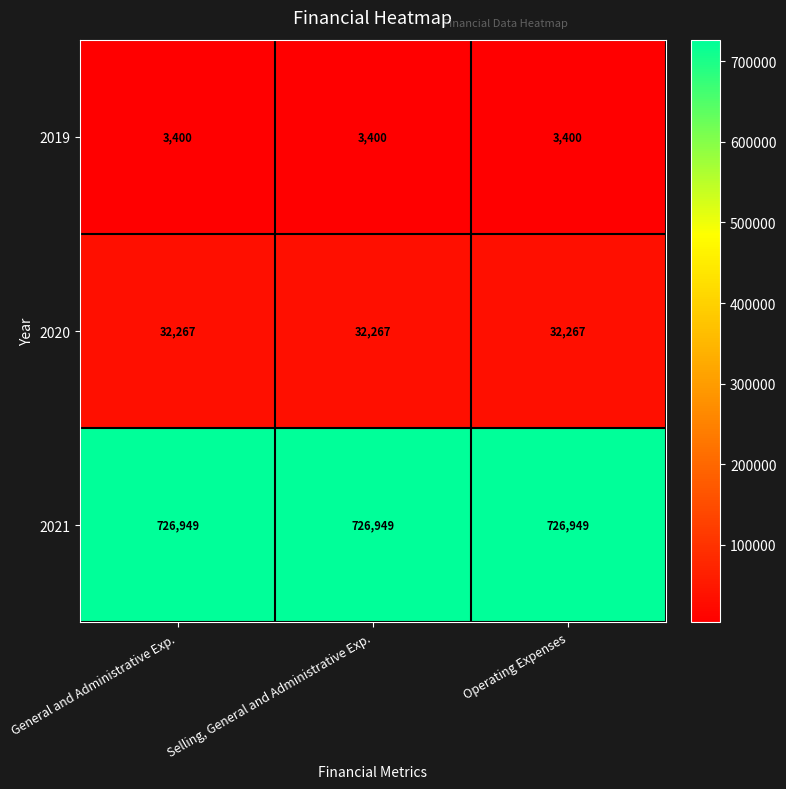

What is the sum of all 2021 values?

2180847